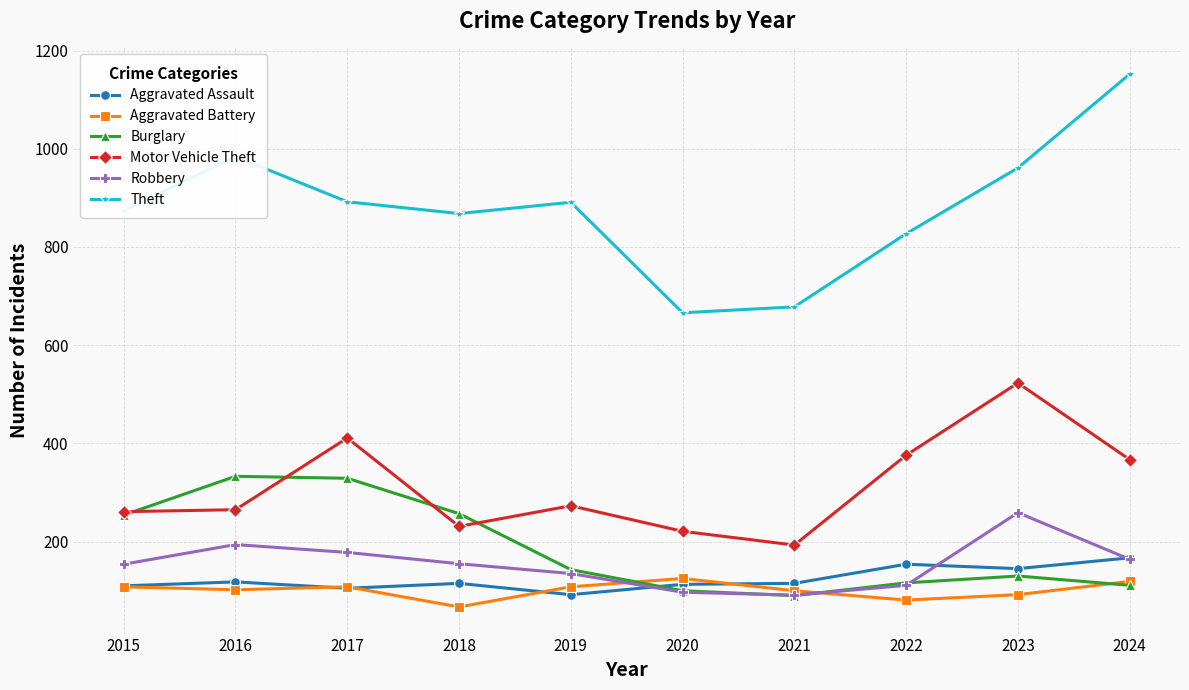

What is the difference between the Burglary values at 2024 and 2015?

143